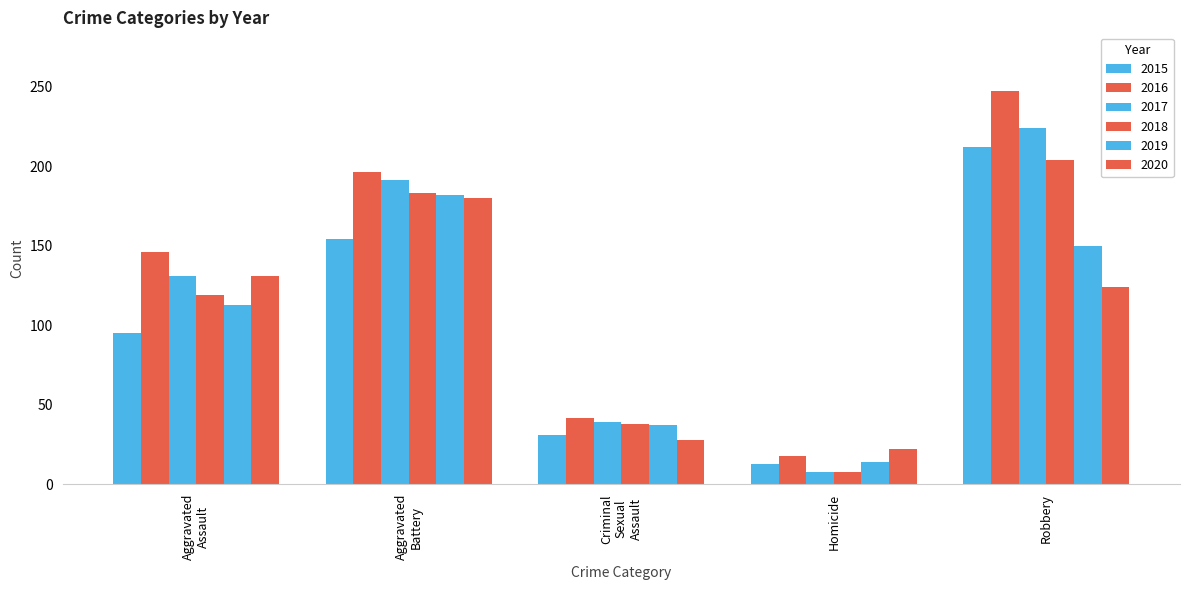

How many data points in 2017 are less than 131?

2